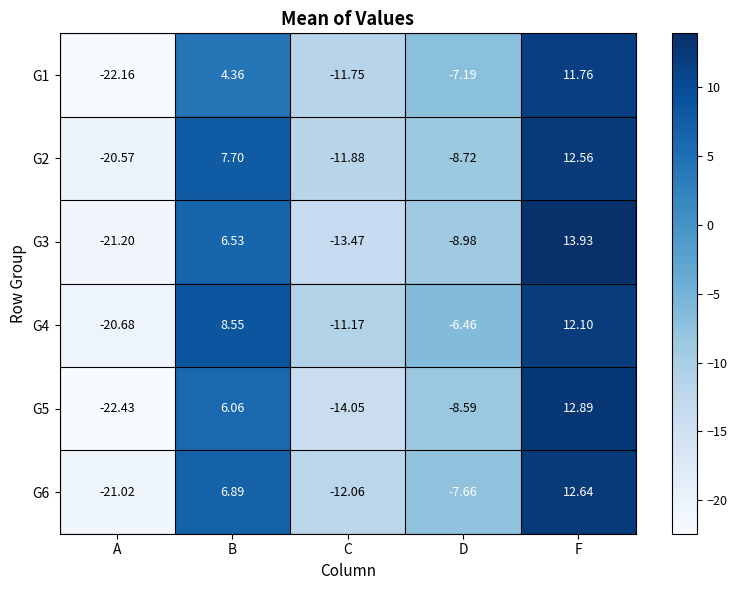

Where does the G3 series first go above -8?

B